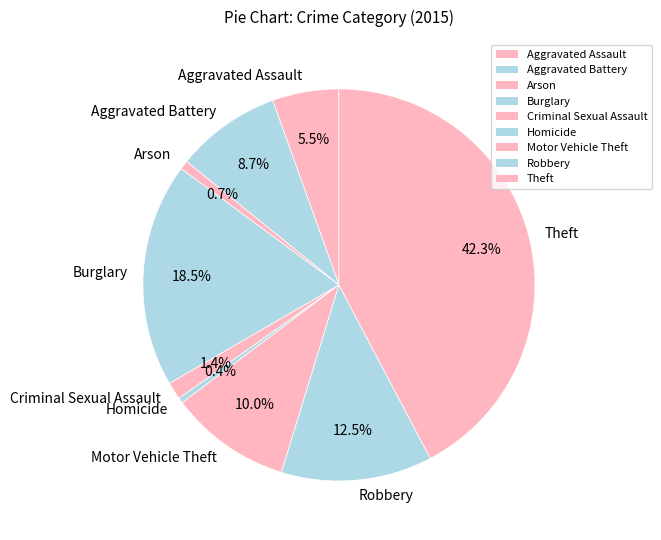

Which category has the biggest portion of the pie?

Theft